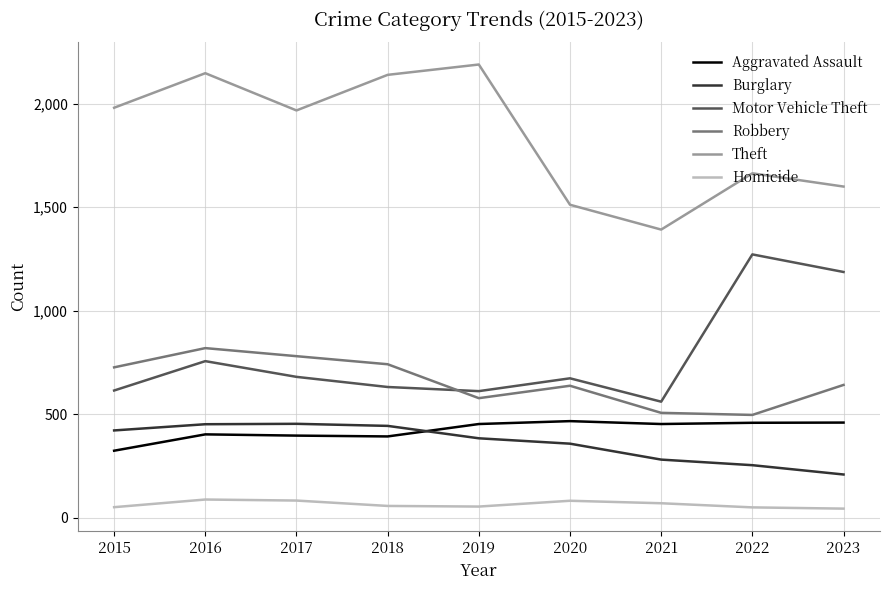

What are all the series names shown in the legend?

Aggravated Assault, Burglary, Motor Vehicle Theft, Robbery, Theft, Homicide